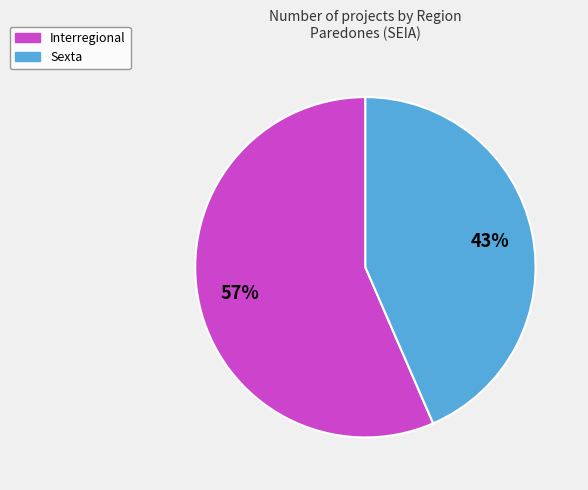

To the nearest percent, what is the average slice percentage?

50%